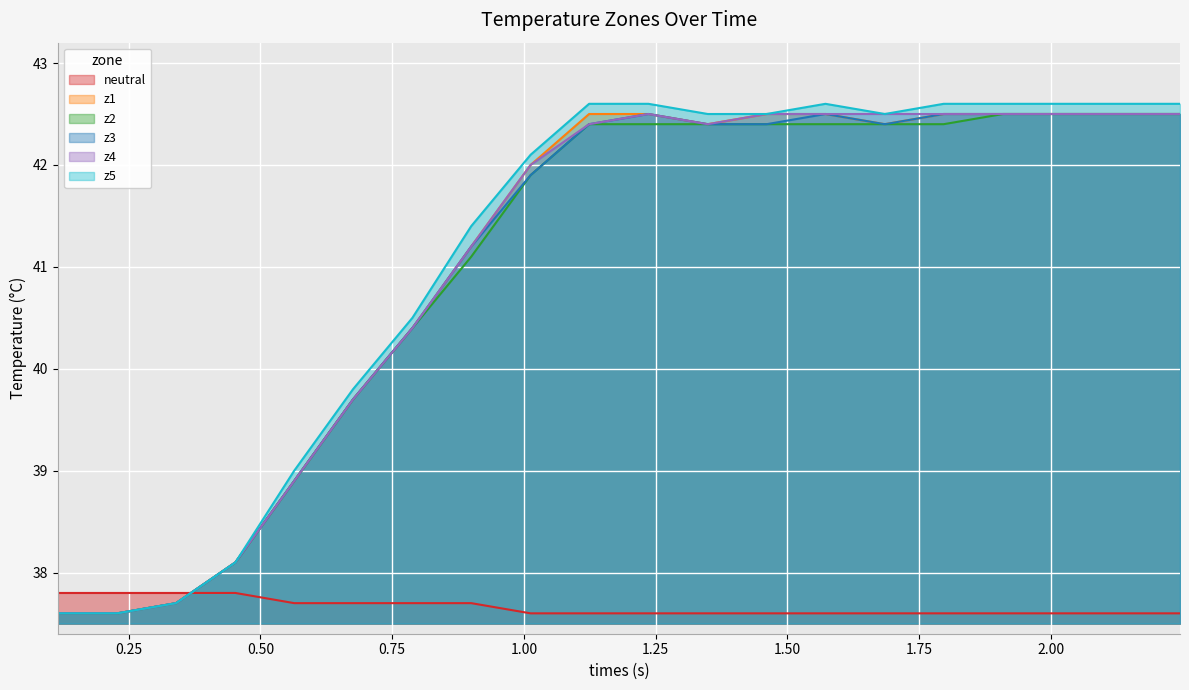

True or false: z5 has a value of 13.3 at neutral.

False